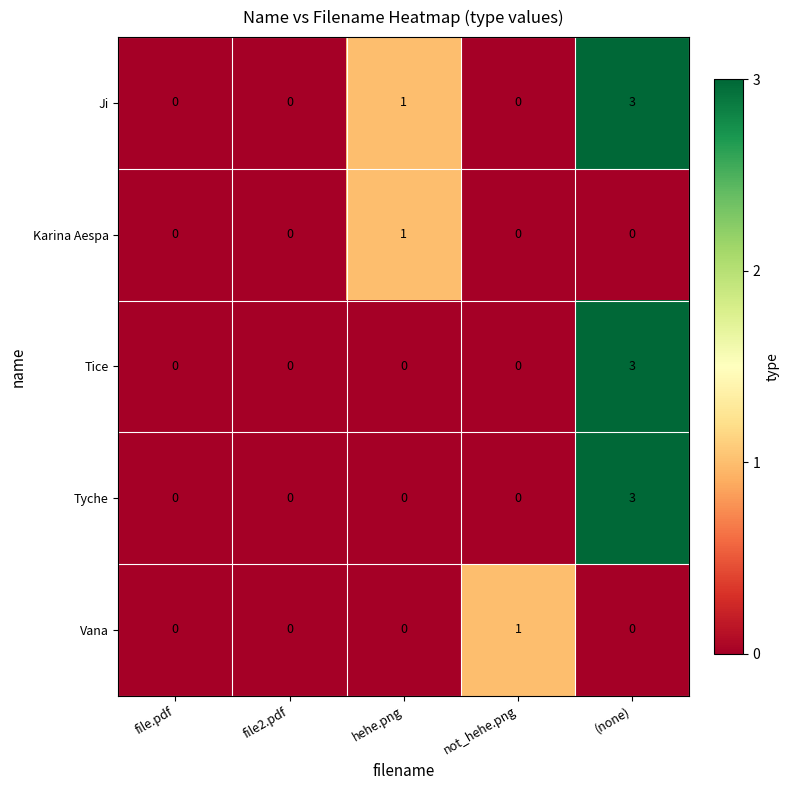

True or false: Karina Aespa has a value of 0 at file.pdf.

True